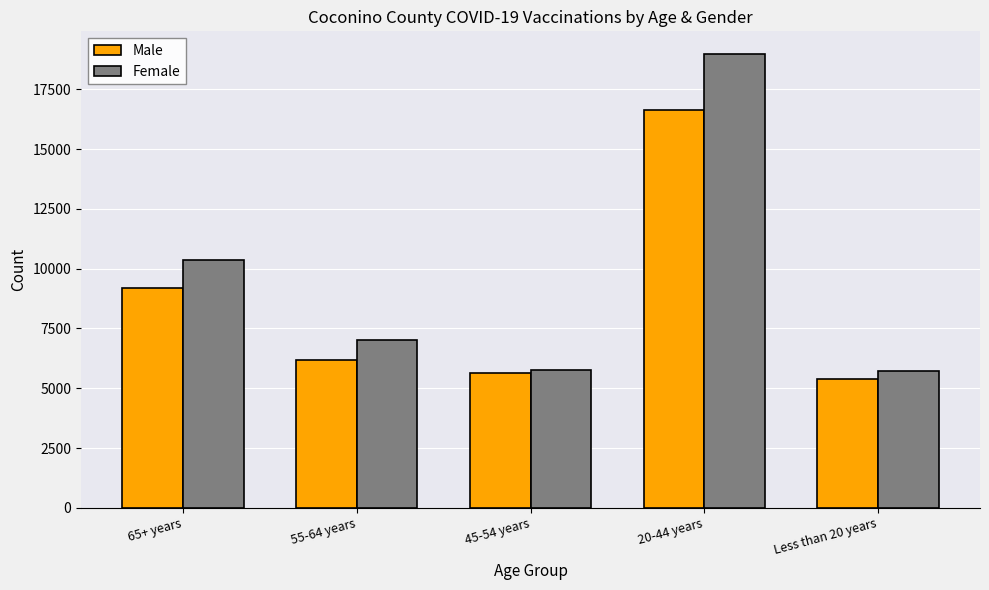

How many values in the Male series are below 6182?

2